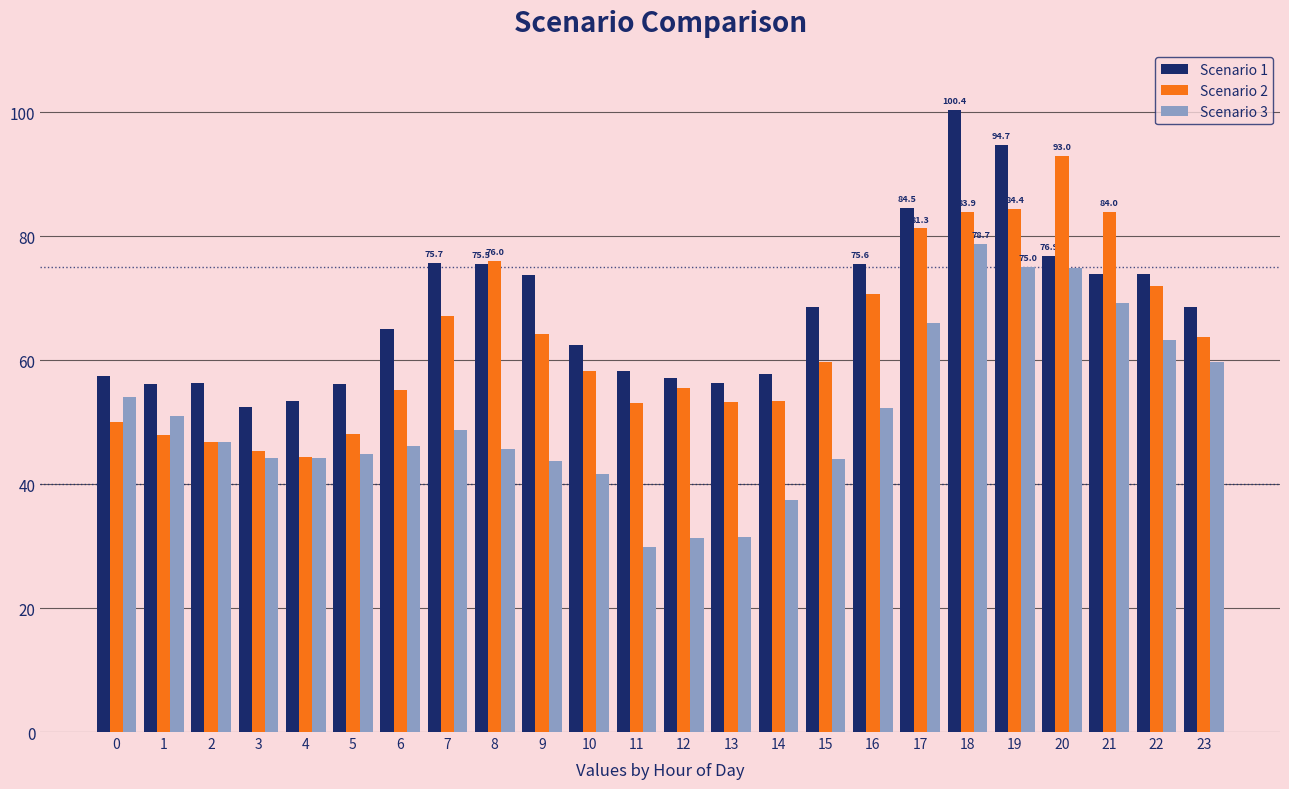

What is the spread (max minus min) of values at 15?

24.5